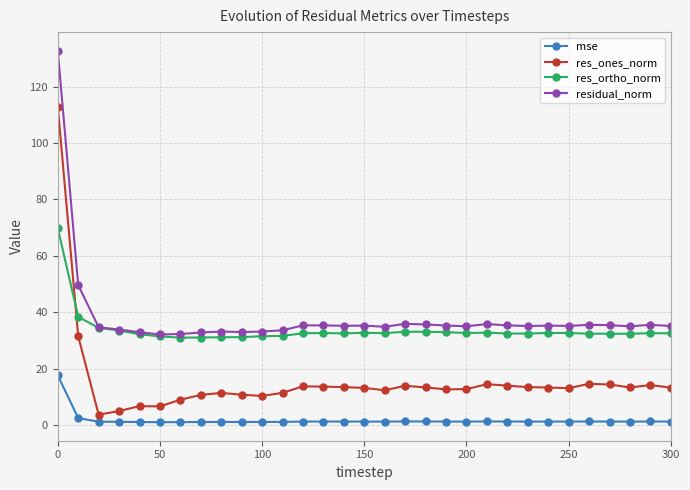

List the series in order of their peak value, highest first.

residual_norm, res_ones_norm, res_ortho_norm, mse